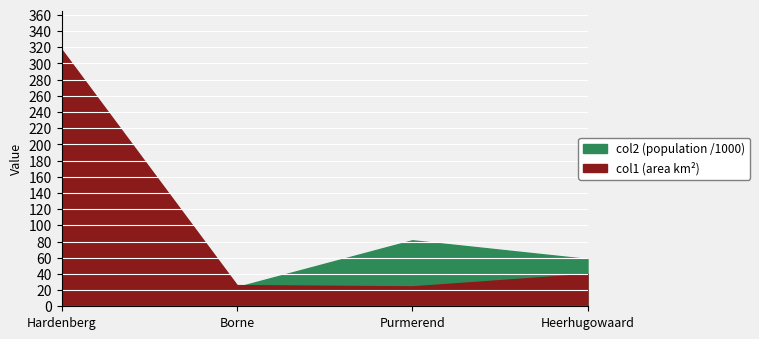

The value of col1 at Borne is 15.6. True or false?

False